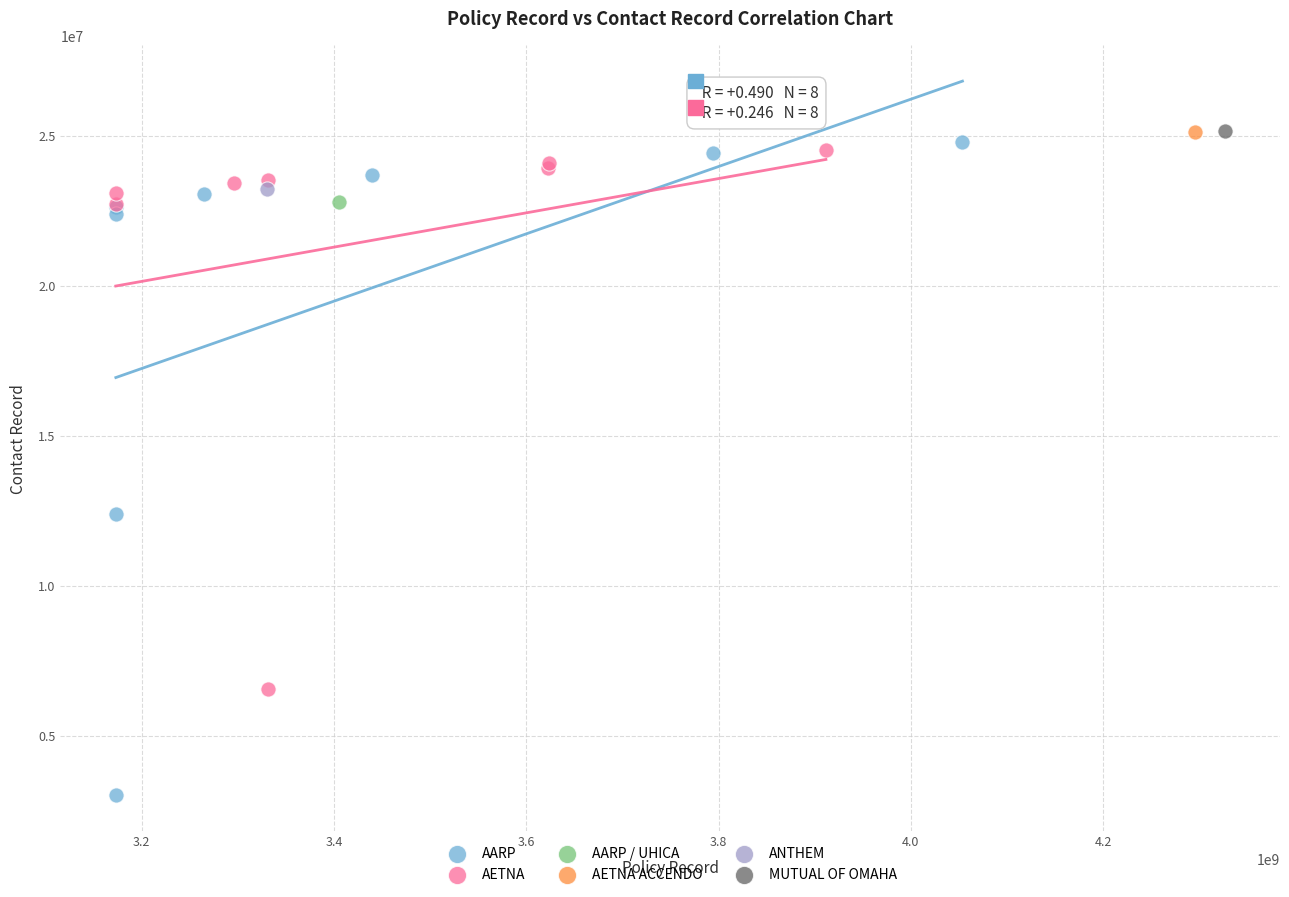

What are all the series names shown in the legend?

AARP, AETNA, AARP / UHICA, AETNA ACCENDO, ANTHEM, MUTUAL OF OMAHA